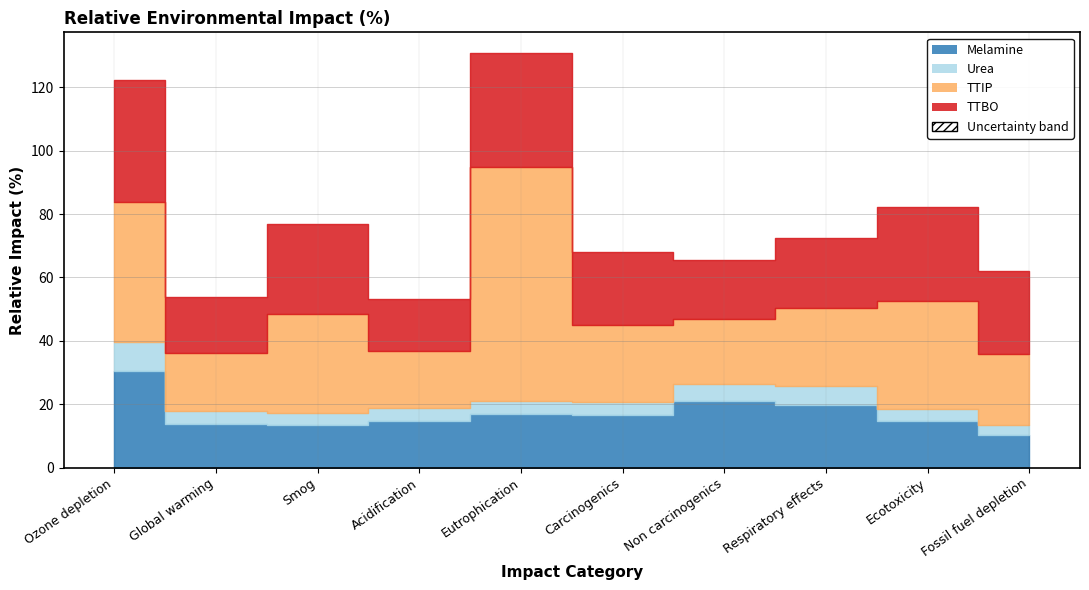

Is the value of TTBO at Ecotoxicity greater than the value of TTIP at Global warming?

Yes